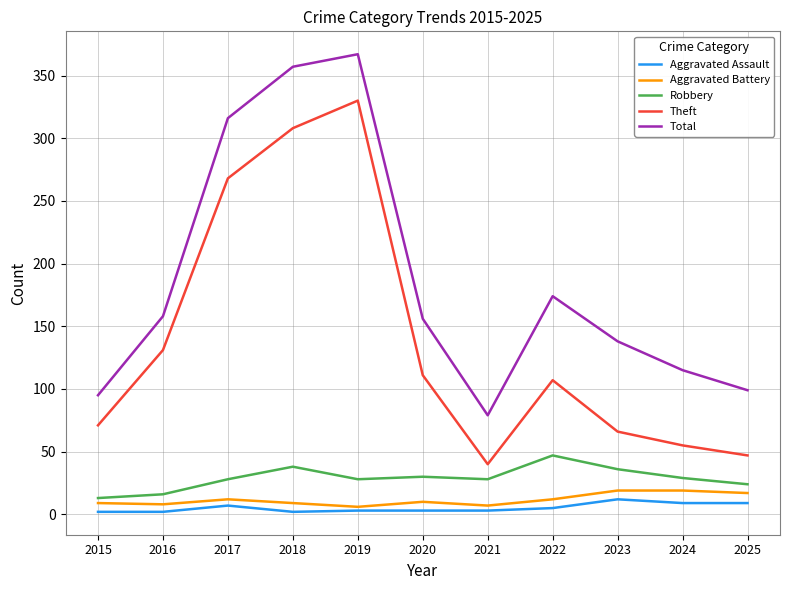

True or false: Total and Aggravated Assault cross at least once.

False